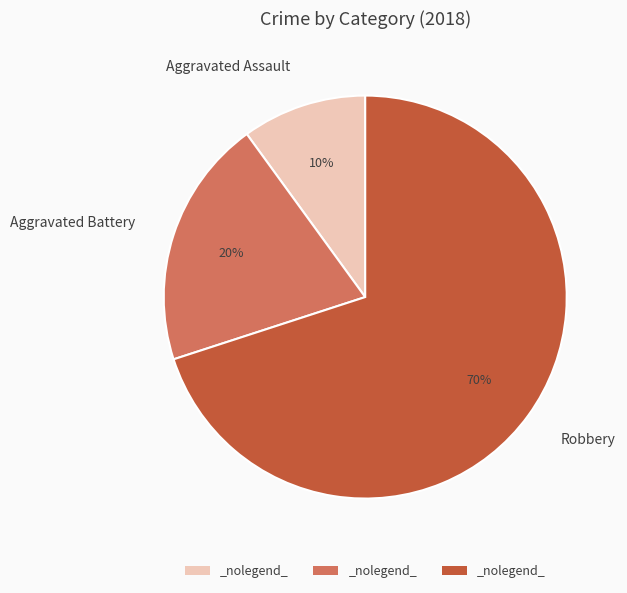

To the nearest percent, what is the difference between the Aggravated Assault and Robbery slice percentages?

60%